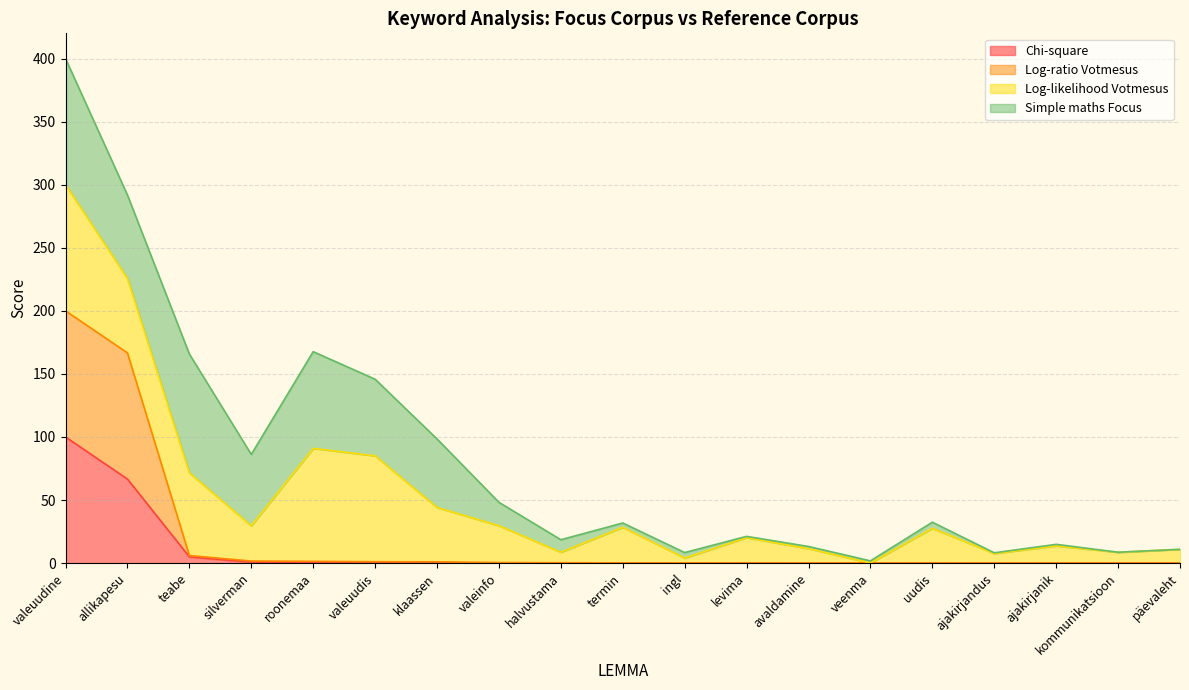

What is the highest value of the Chi-square series?

100.0